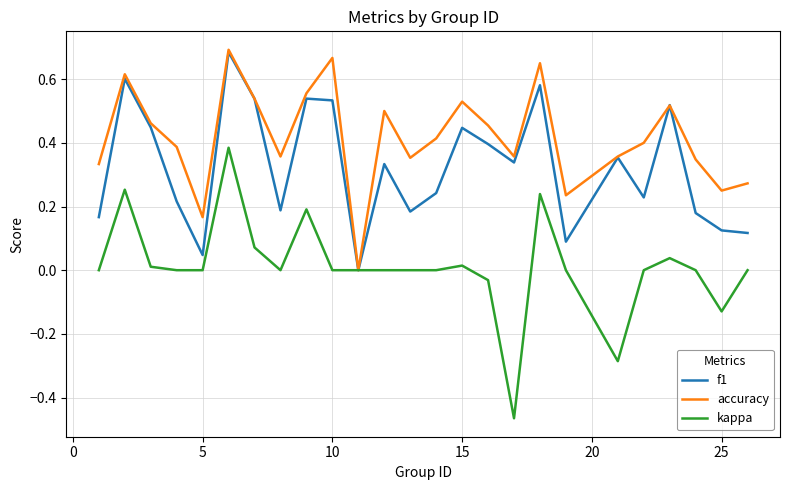

Rank the series by their average value, from highest to lowest.

accuracy, f1, kappa